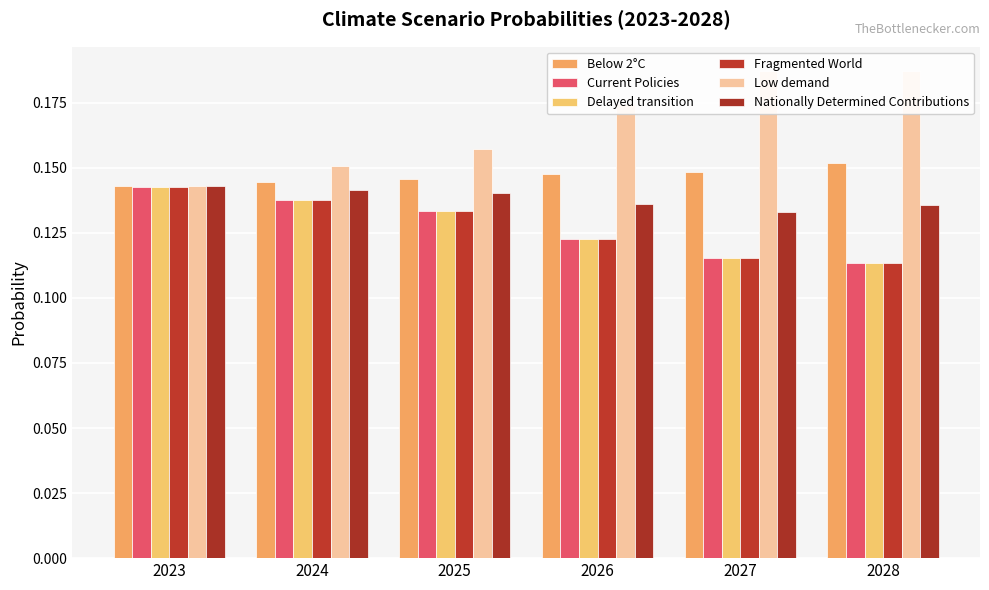

At which category is the sum across all series the highest?

2023